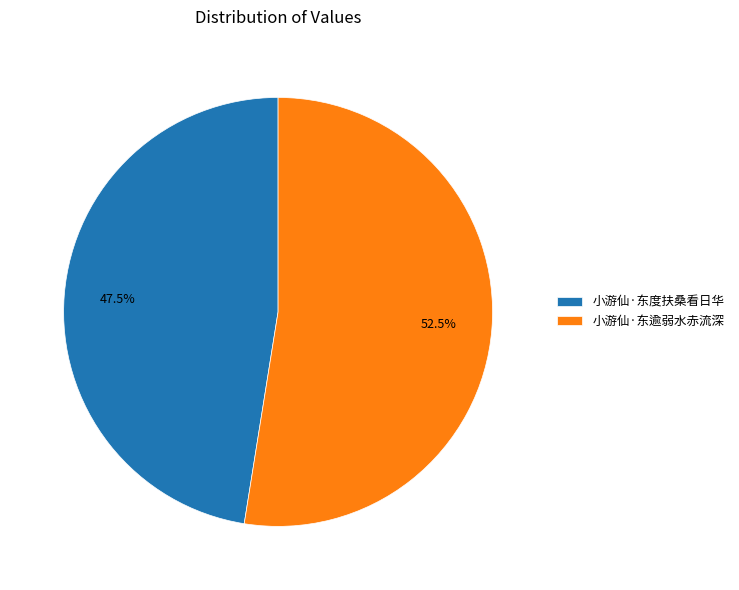

Which category has the smallest portion of the pie?

小游仙·东度扶桑看日华